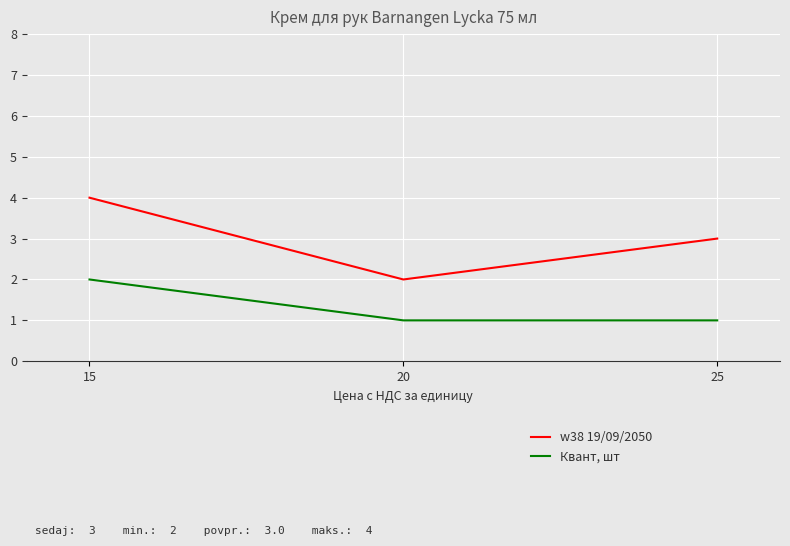

What is the minimum value for w38 19/09/2050?

2